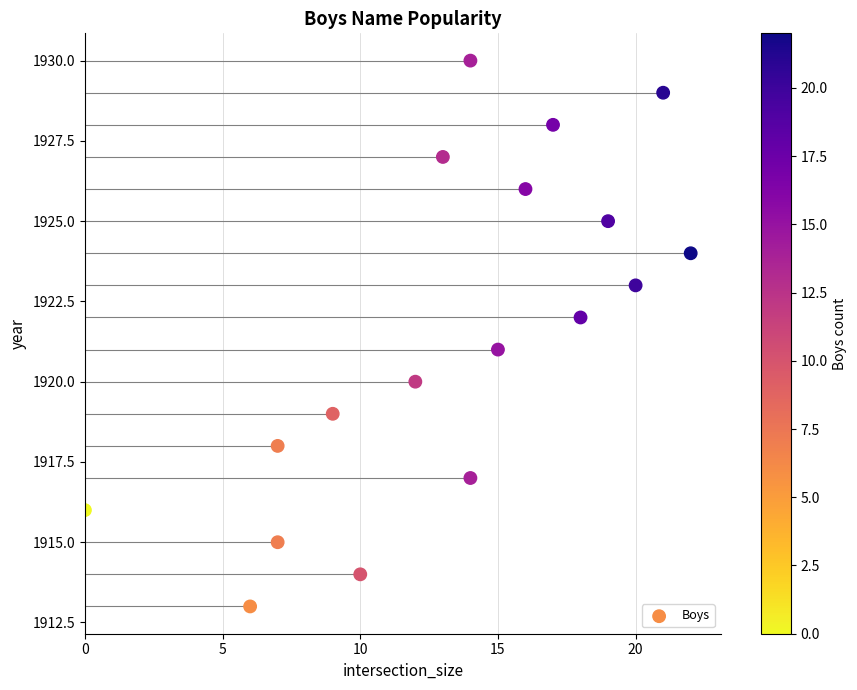

What is the range of Y values (max minus min)?

17